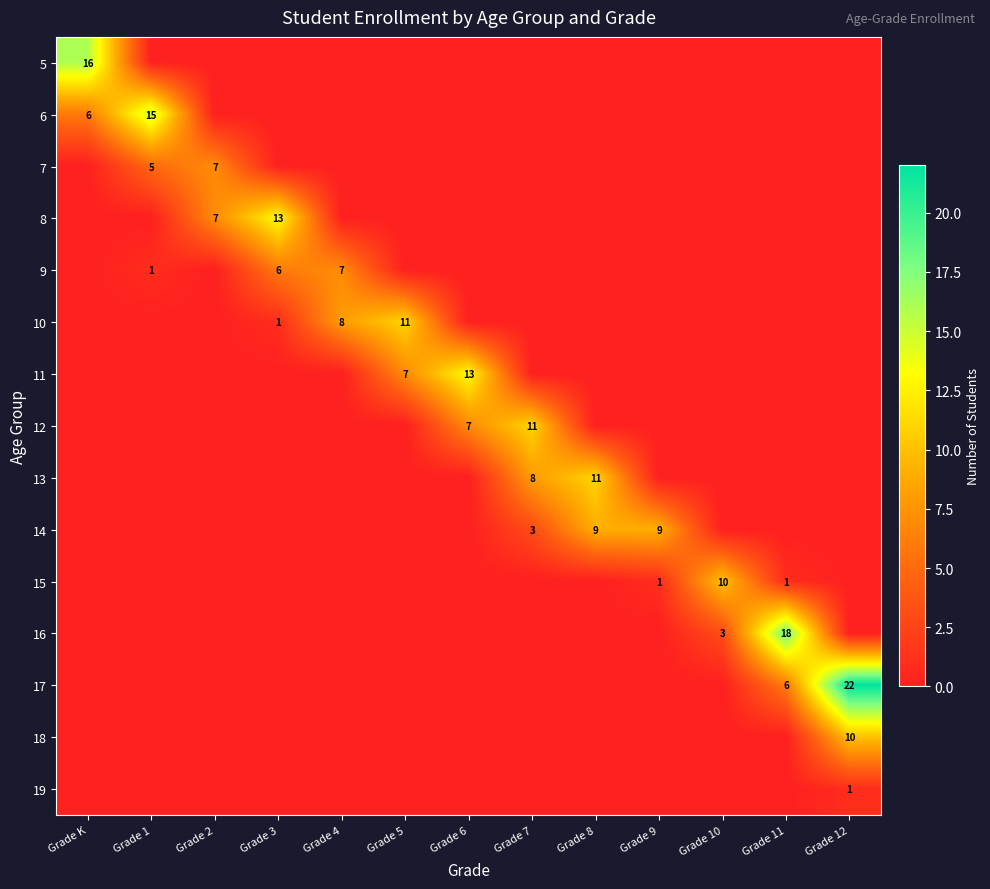

Which has a higher value, Grade 4 or Grade 10?

Grade 4